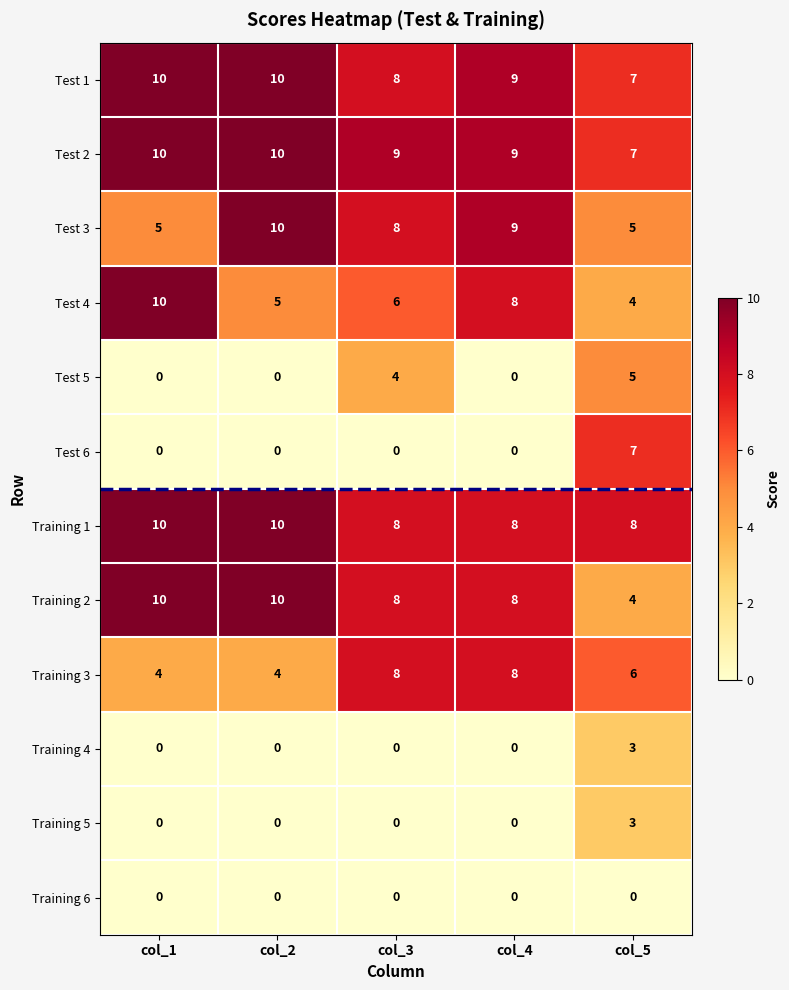

True or false: Test 1 has a value of 9 at col_4.

True